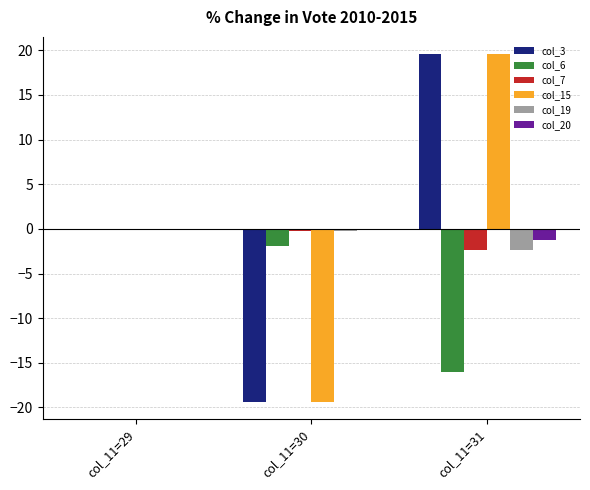

At which category does the chart reach its peak across all series?

col_11=31